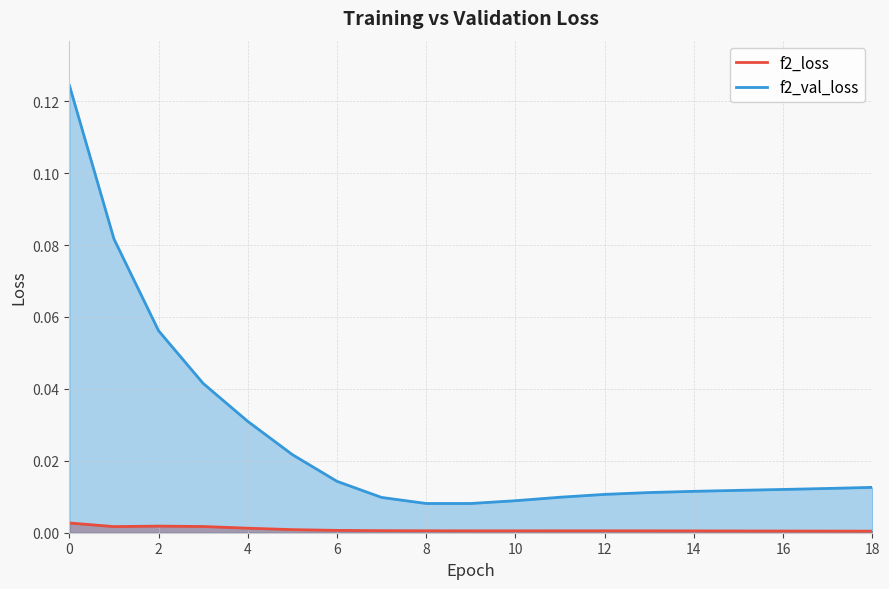

At which label is f2_val_loss closest to 0?

8